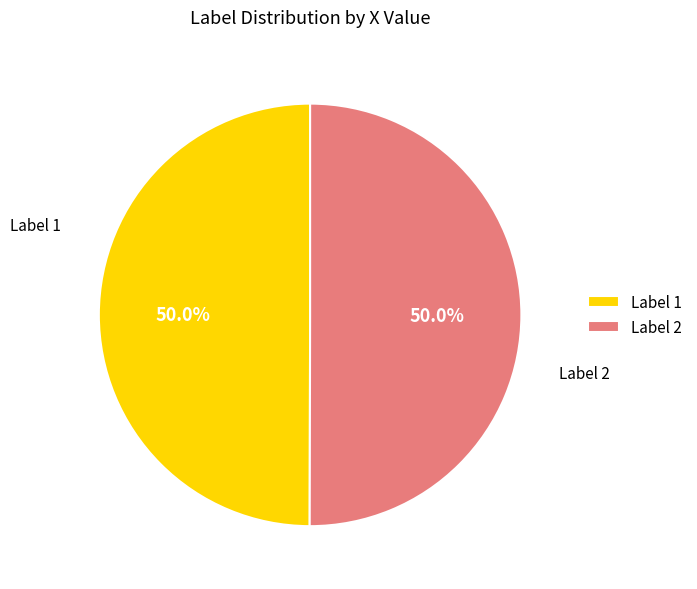

Approximately how many times larger is the value at Label 2 compared to Label 1?

1.0